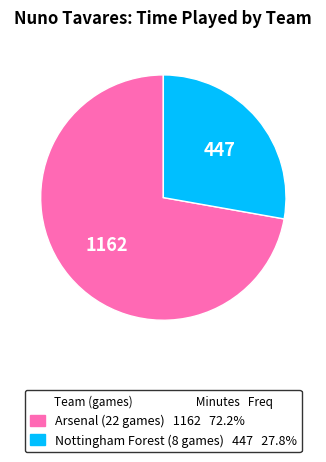

Do Nottingham Forest (8 games) and Arsenal (22 games) together represent more than half of the pie?

Yes